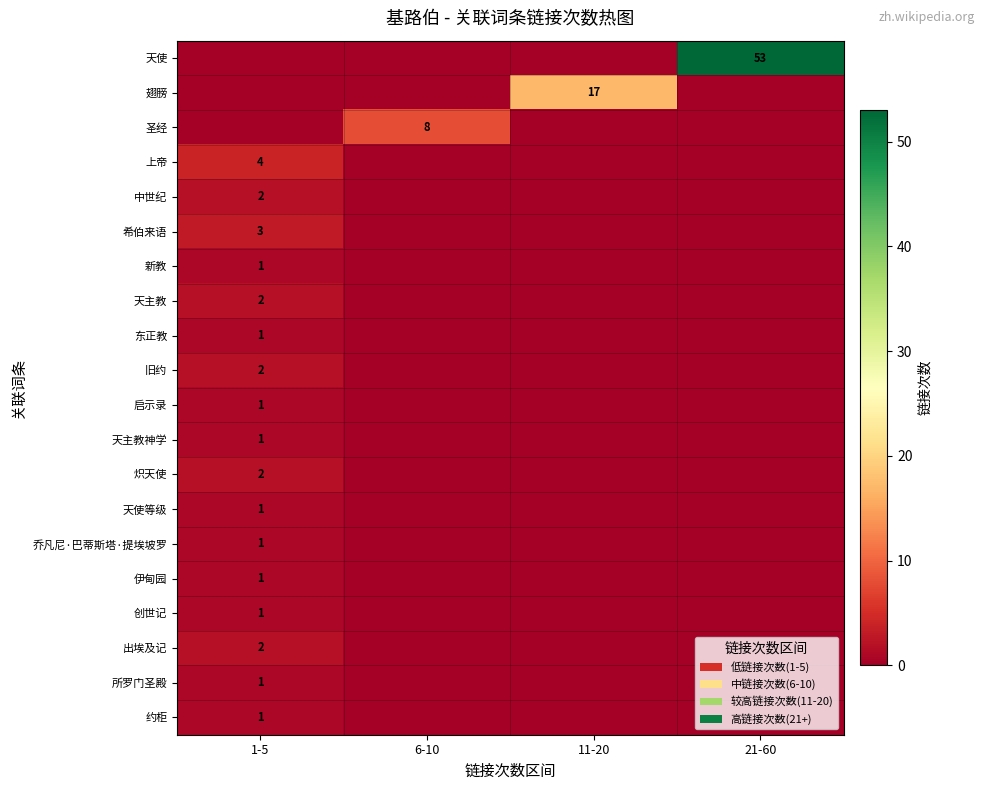

At how many categories does at least one series exceed 34?

1